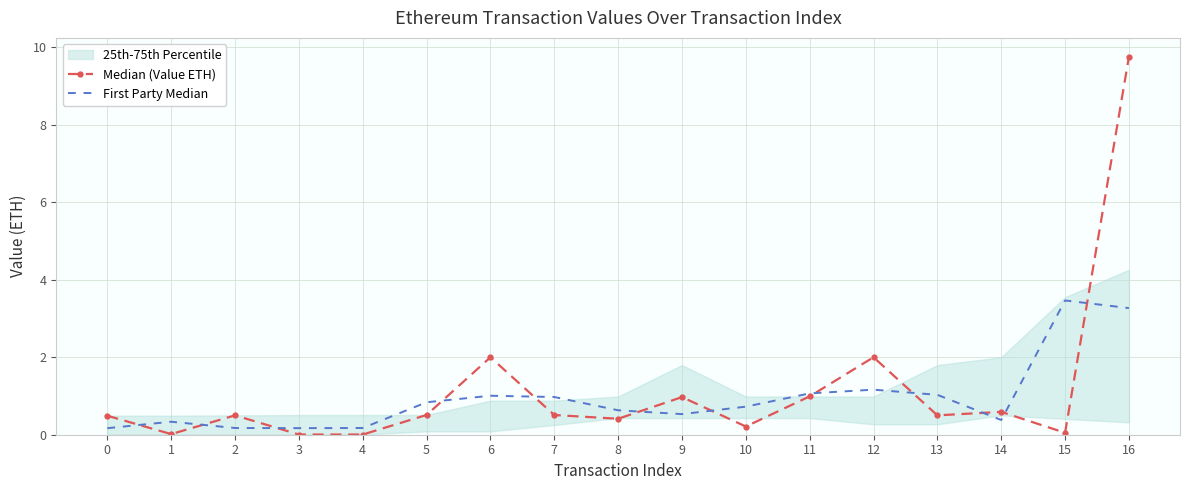

Which series ends up on top after the final intersection of First Party Median and Median (Value ETH)?

Median (Value ETH)